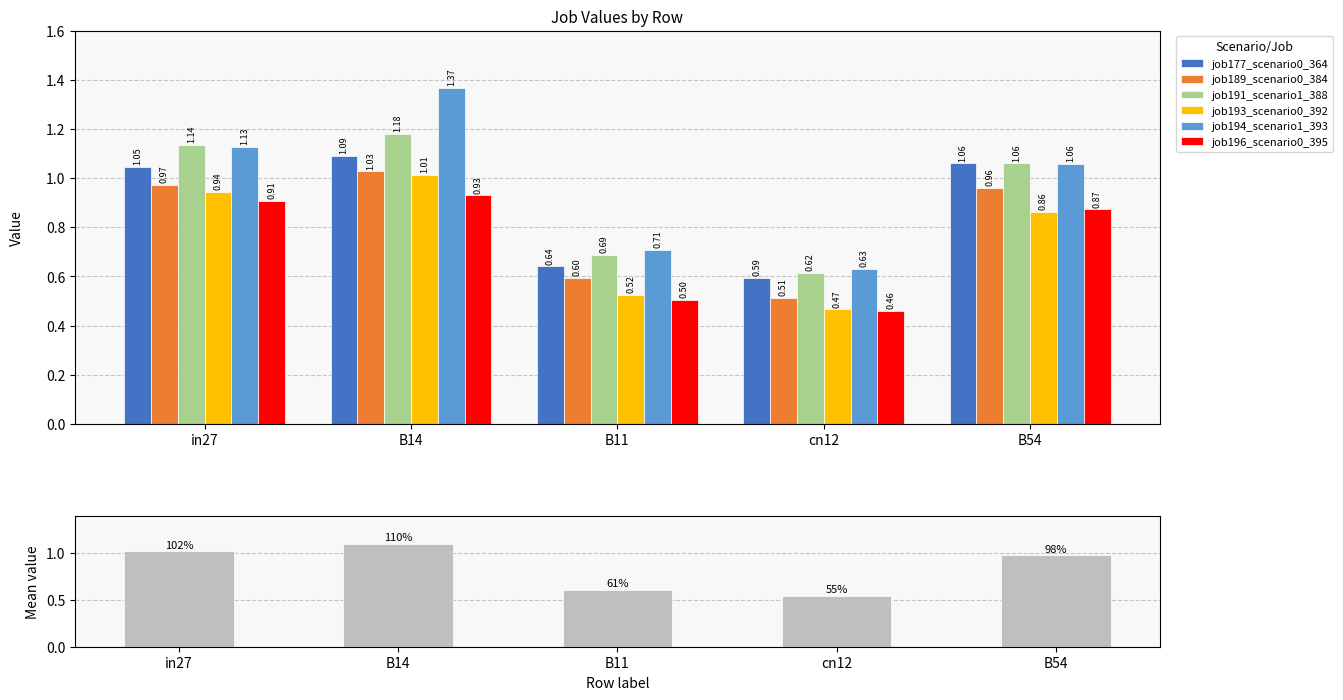

How many bars are there in total?

30